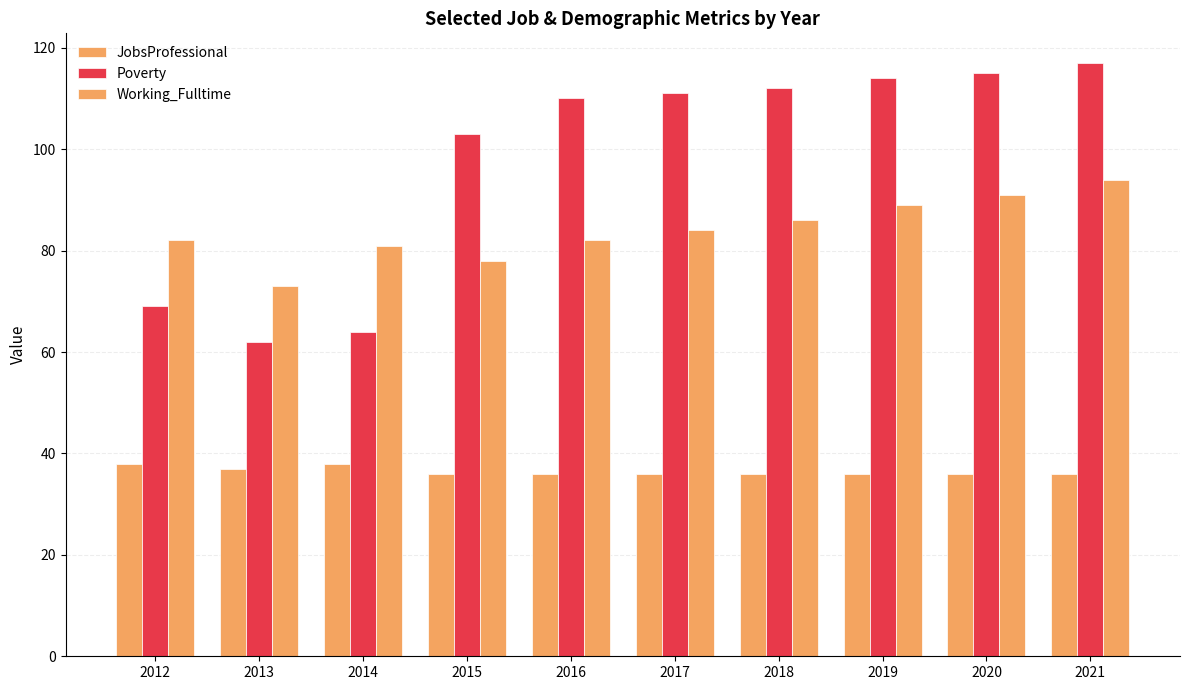

Is it true that JobsProfessional equals 36 at 2021?

True